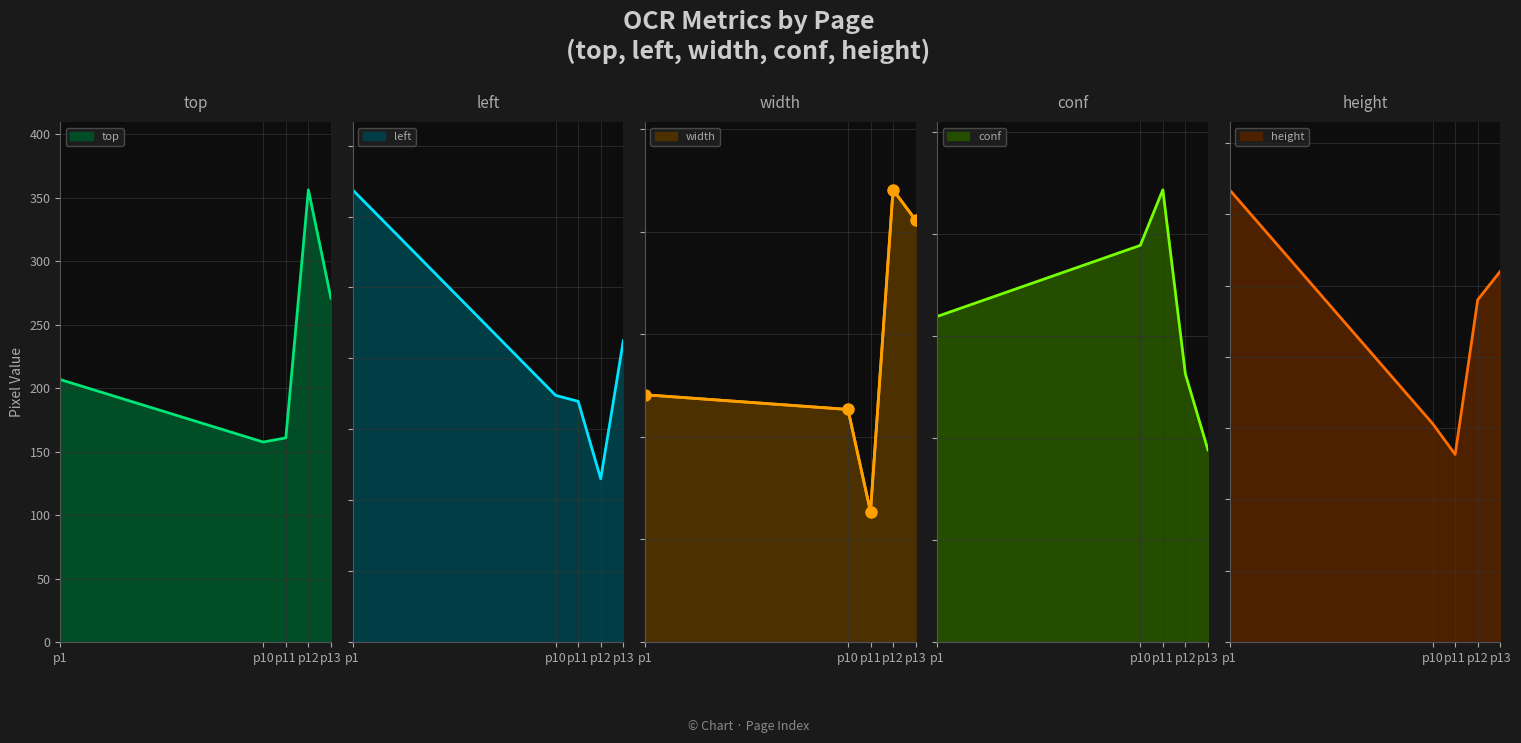

What is the difference between the top values at p12 and p13?

85.4